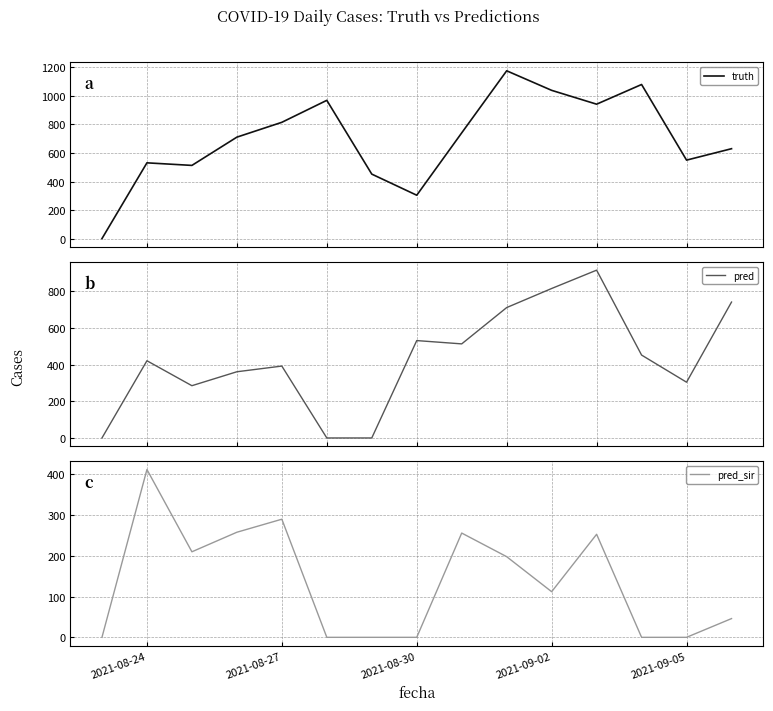

How many lines are shown in the chart?

3